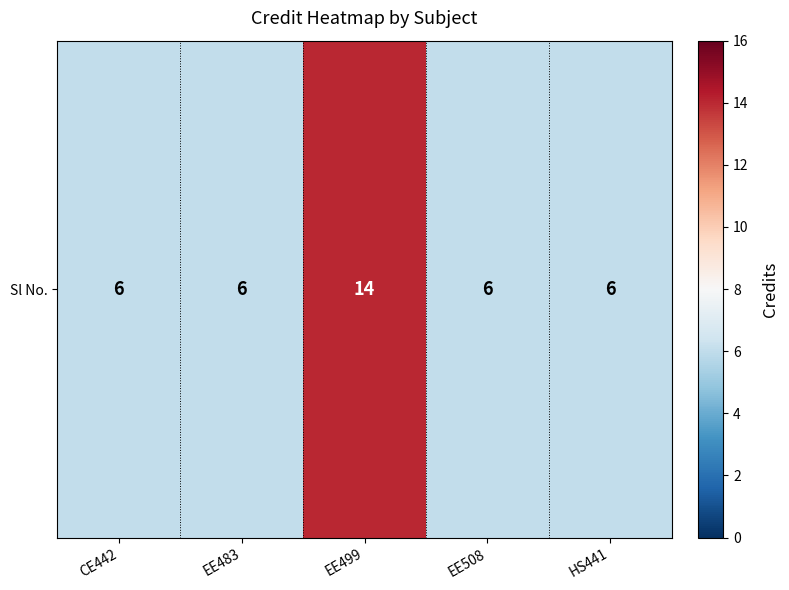

Which category has the lowest value across all series?

CE442